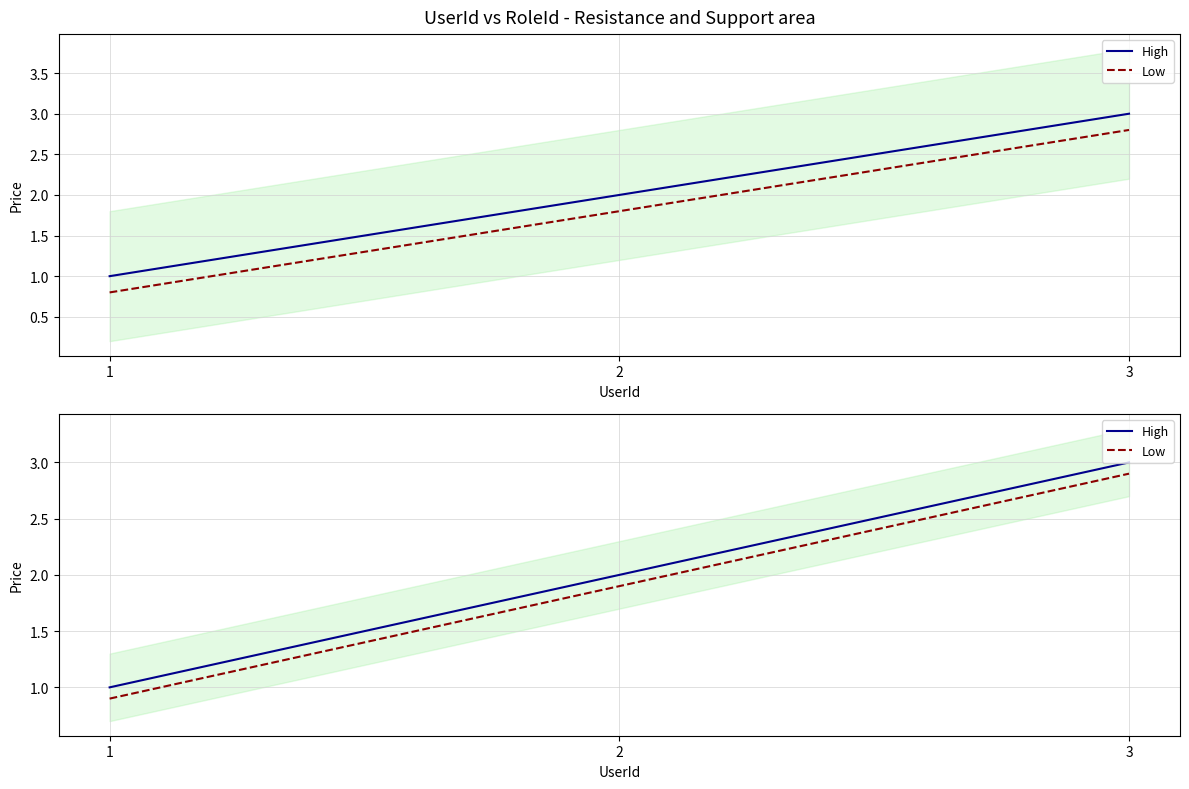

At which category is the sum across all series the highest?

3